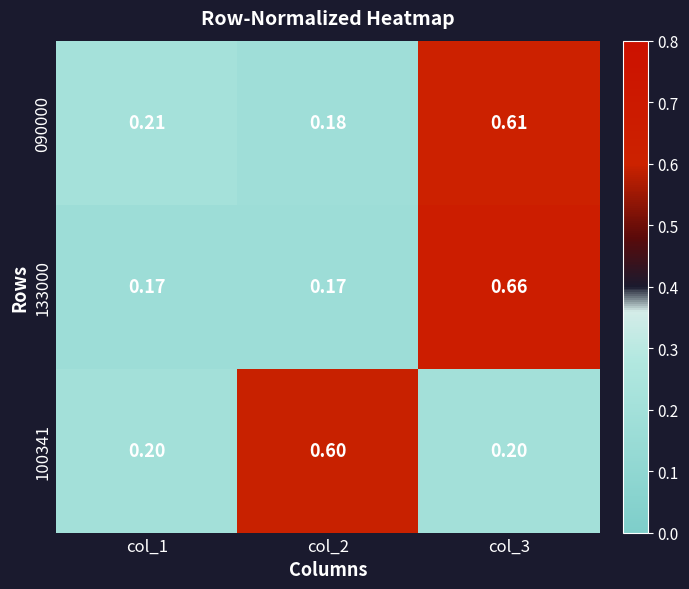

Is the value of 090000 at col_2 greater than the value of 100341 at col_3?

No